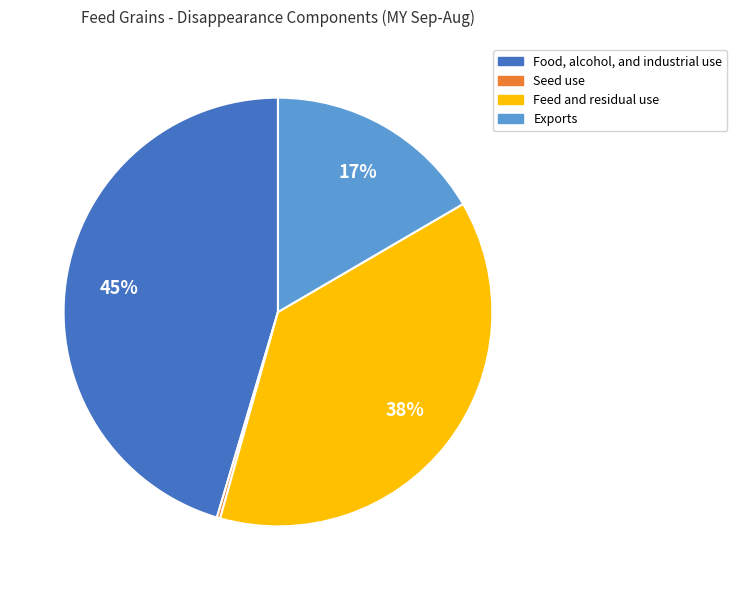

To the nearest percent, what is the difference between the largest and smallest slice percentages?

45%